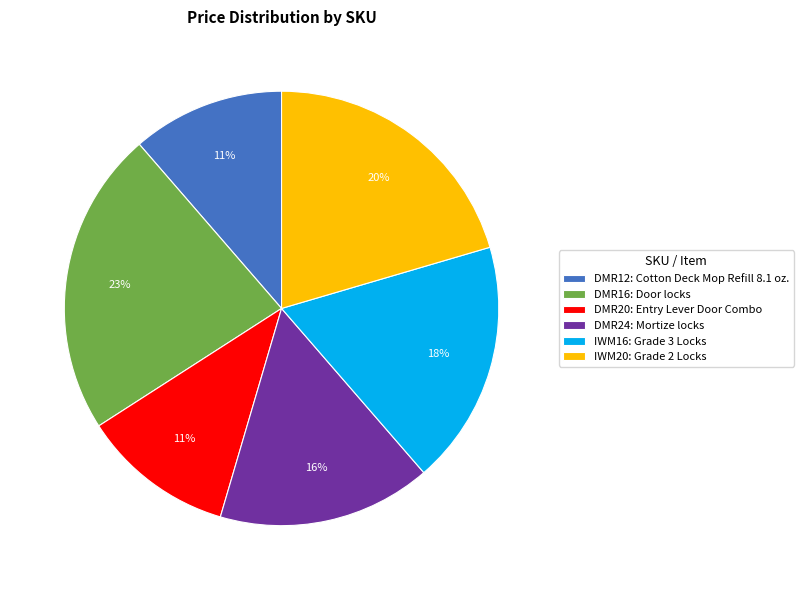

To the nearest percent, what portion does DMR20: Entry Lever Door Combo represent?

11%